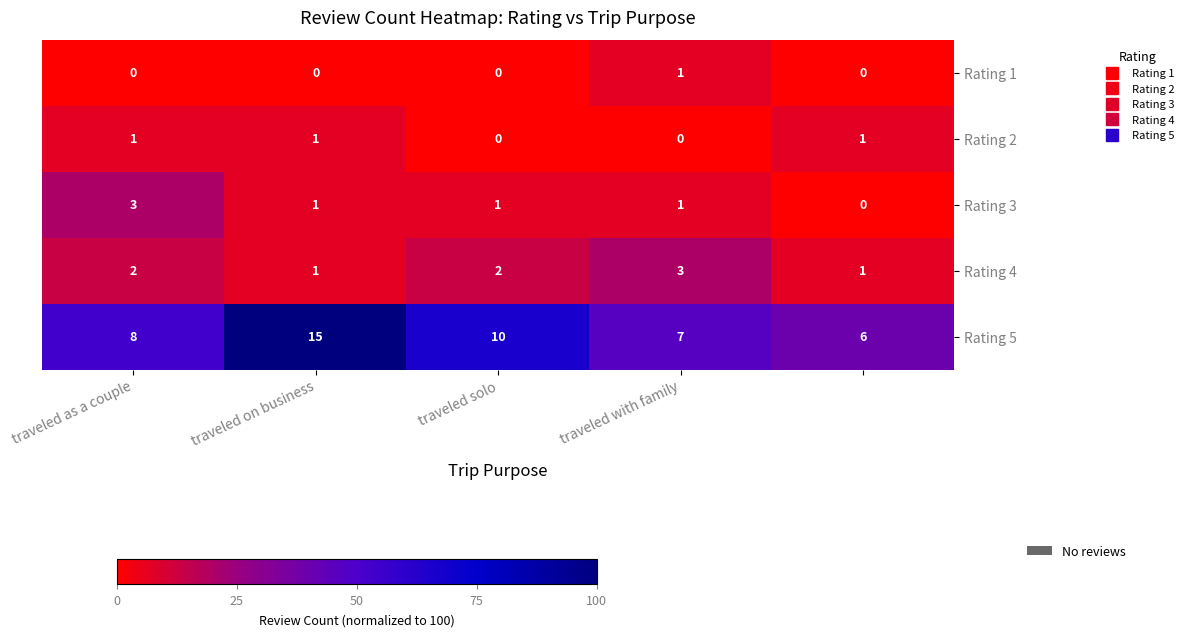

At how many categories does at least one series exceed 2?

5